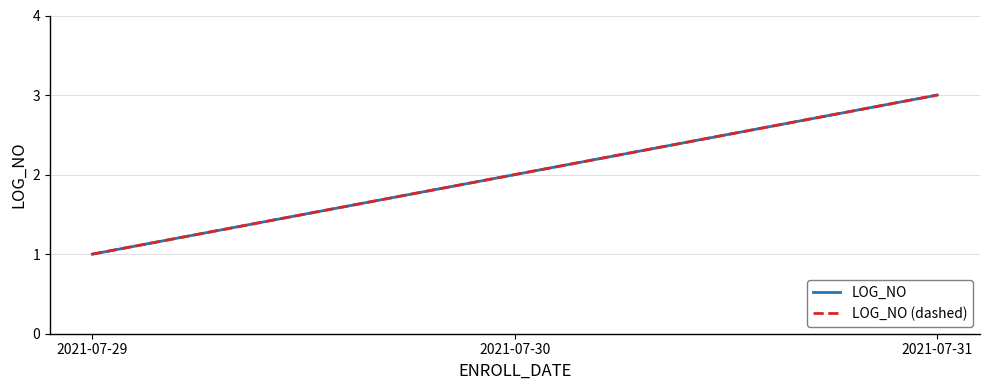

Does the chart have visible grid lines?

Yes